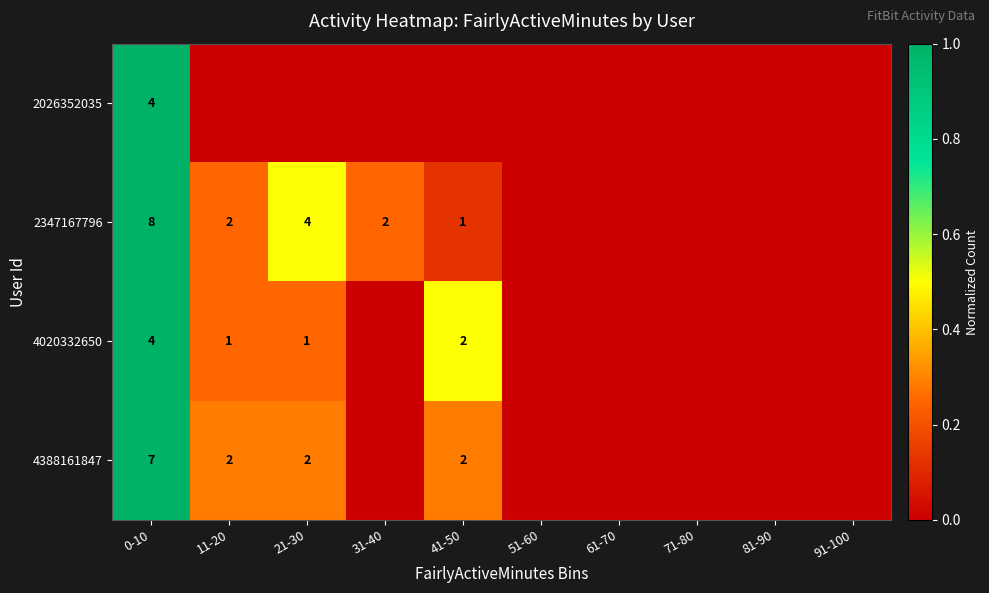

The value of 4388161847 at 41-50 is 0.4. True or false?

False